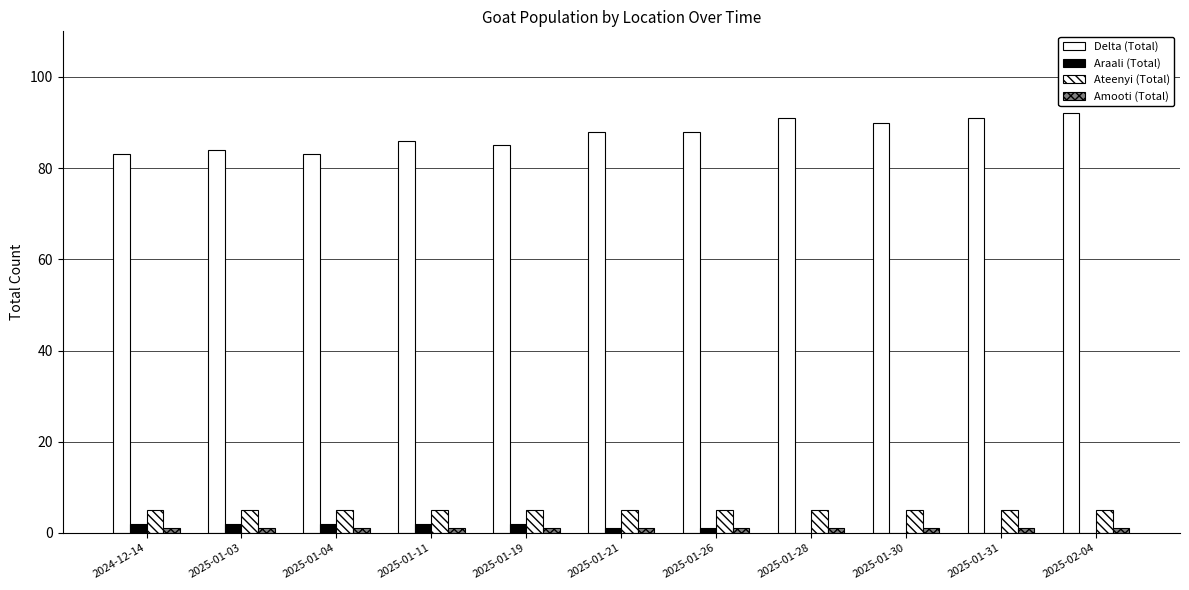

Count the number of categories in the chart.

11